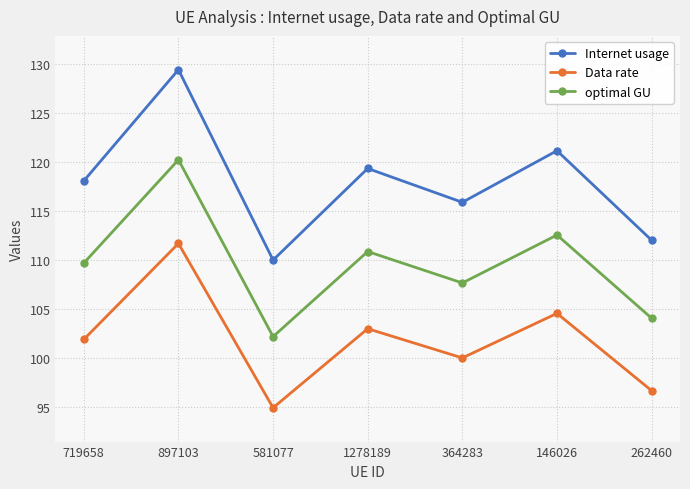

Reading right to left, extract all data points from this chart.

Internet usage: 112.0	121.2	115.9	119.4	110.0	129.4	118.1
Data rate: 96.7	104.6	100.0	103.0	95.0	111.7	101.9
optimal GU: 104.1	112.6	107.7	110.9	102.2	120.2	109.7